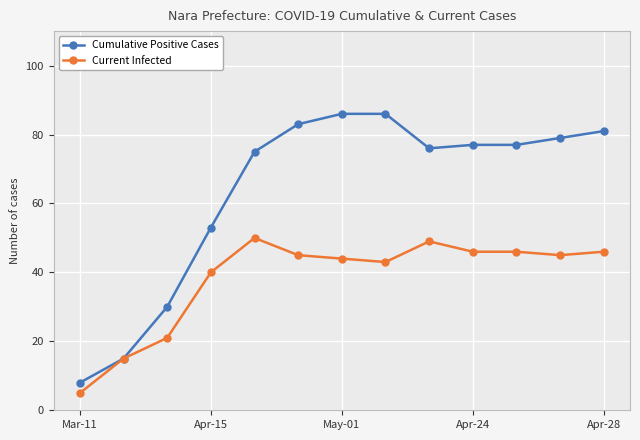

What is the maximum value shown in the chart?

86